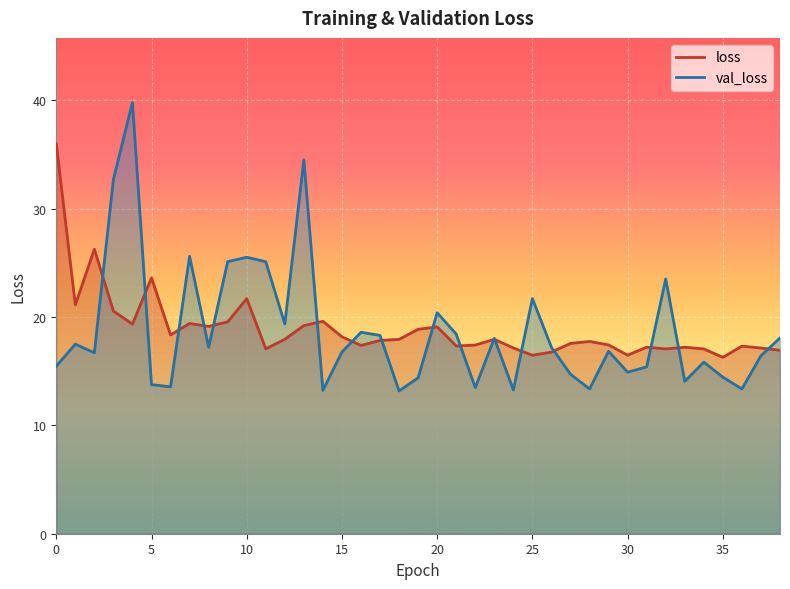

Which series has the largest total across all categories?

loss